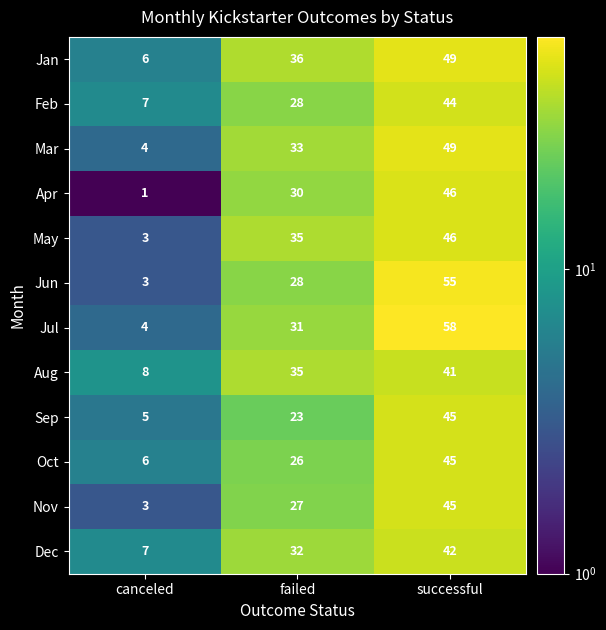

What is the greatest value displayed?

58